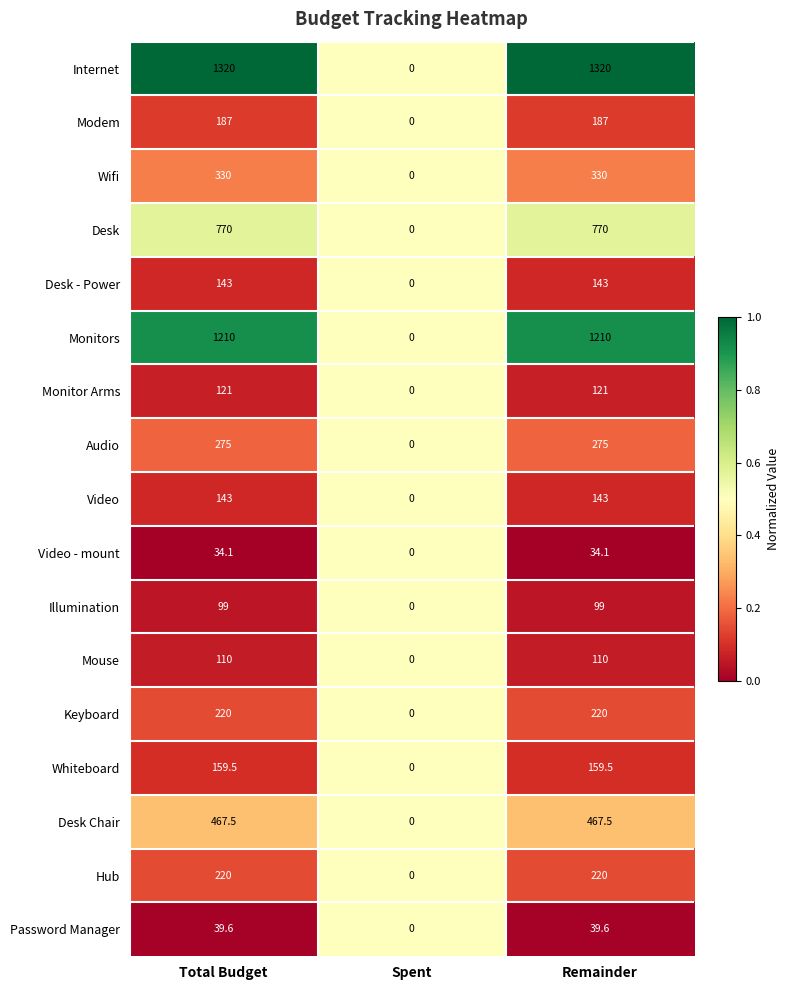

Which category has the lowest value in the Video - mount series?

Spent